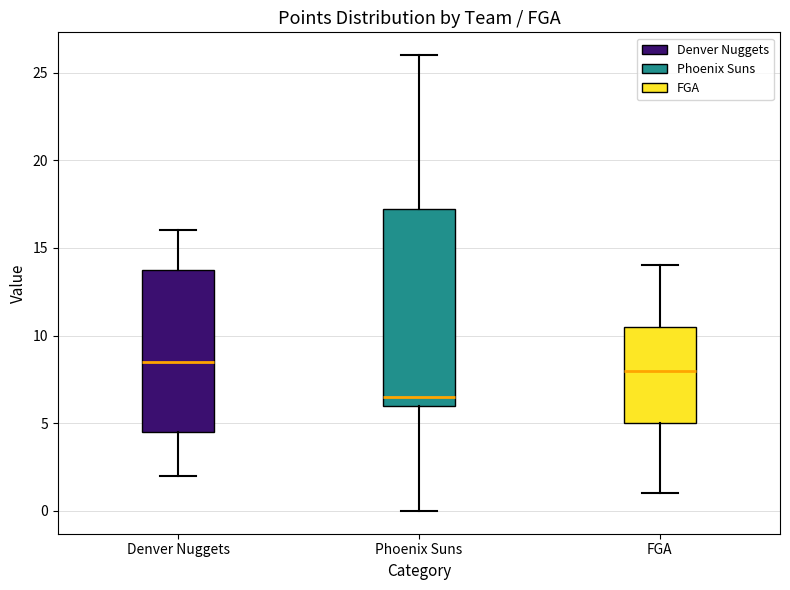

Which box has the highest median line?

Denver Nuggets